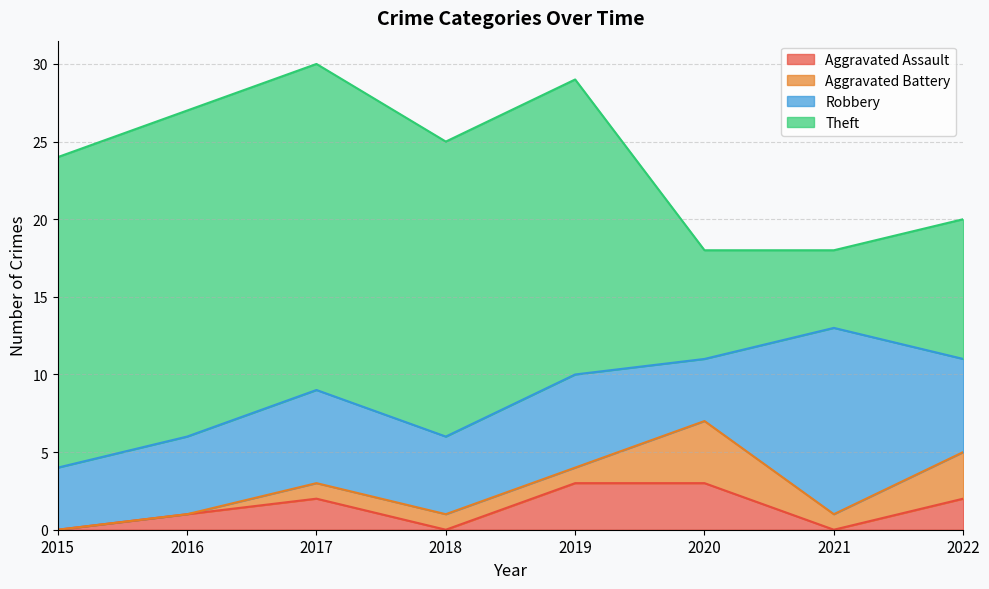

At which category does Aggravated Battery reach its first local valley?

2021